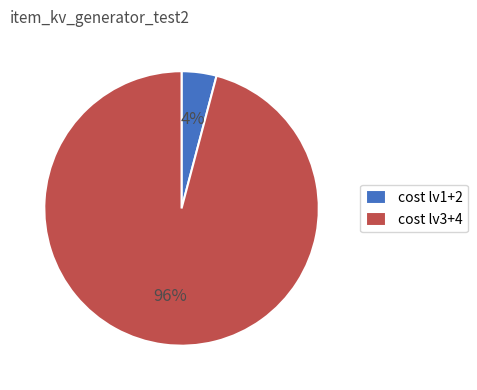

What percentage is the cost lv1+2 slice, to the nearest percent?

4%